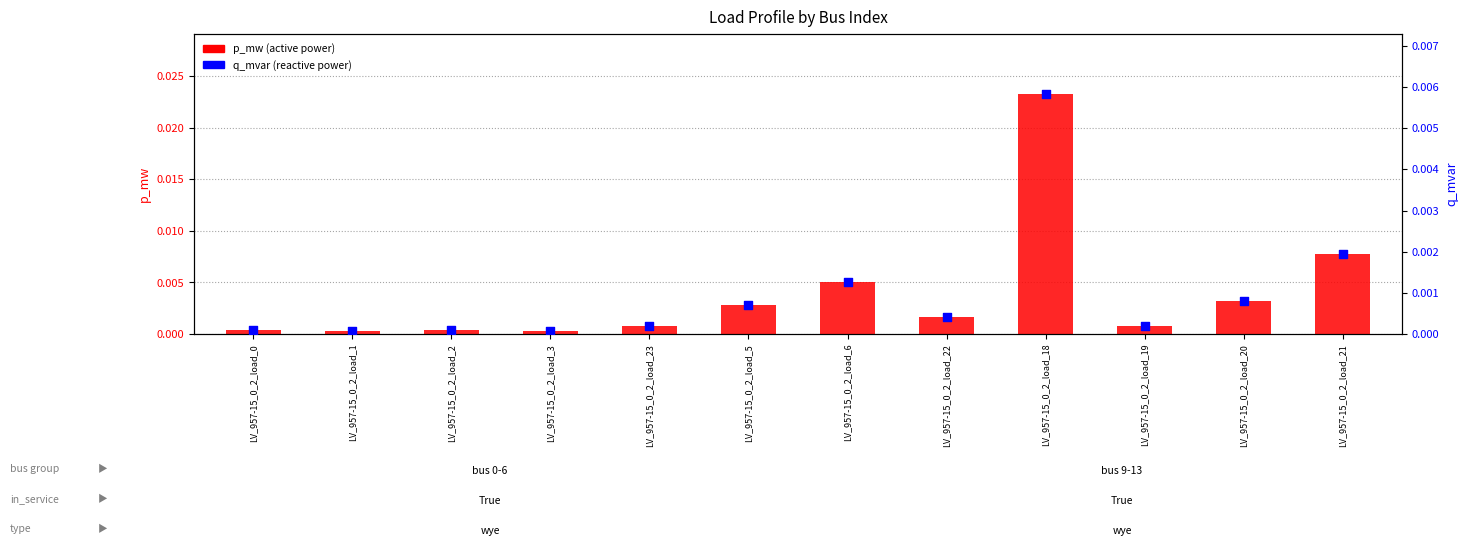

At which category is the sum across all series the highest?

LV_957-15_0_2_load_18